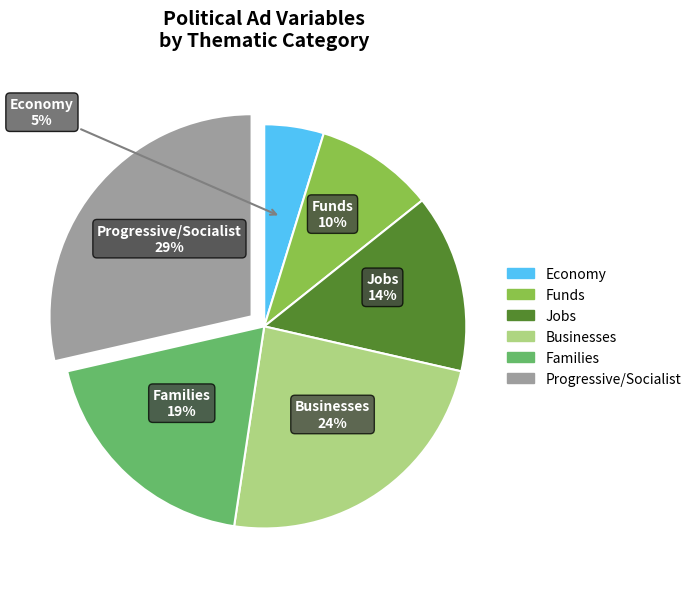

Which has a higher value, Businesses or Funds?

Businesses